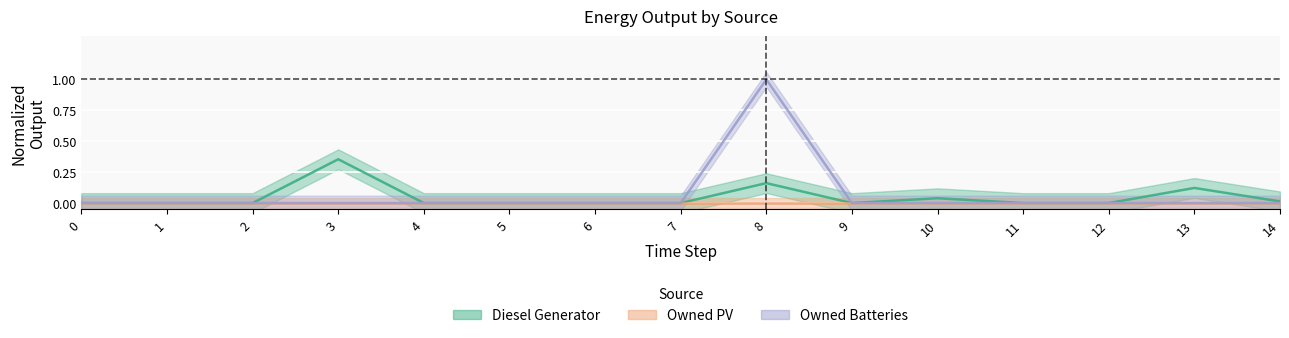

Does the chart display data point markers on the line(s)?

No